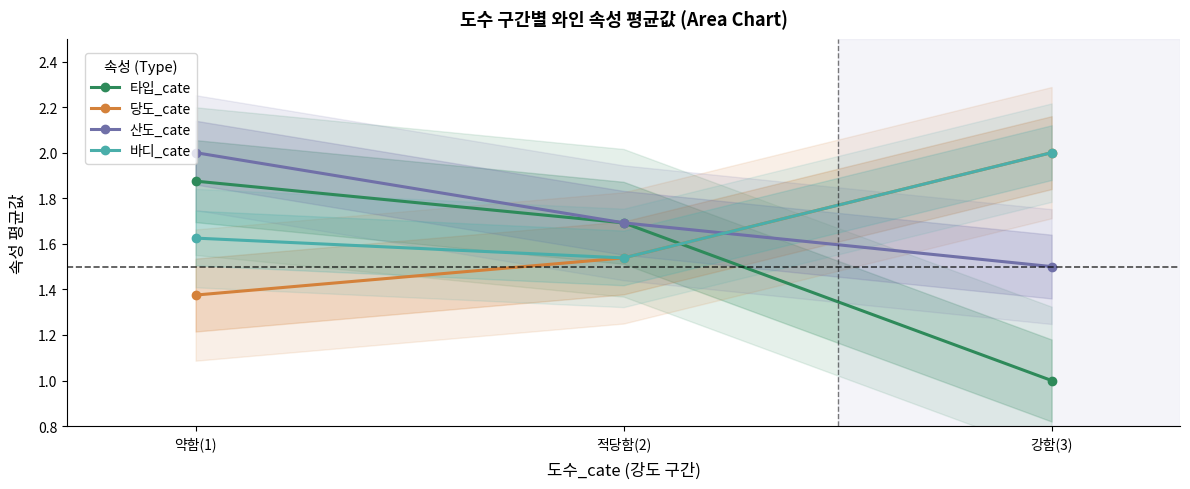

At how many categories does at least one series exceed 1?

3